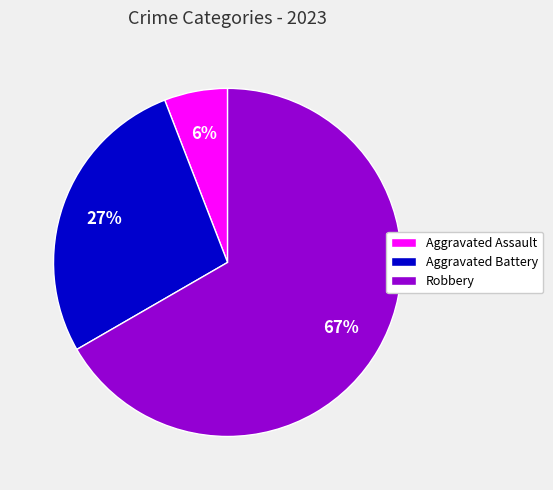

Which slice is the largest?

Robbery